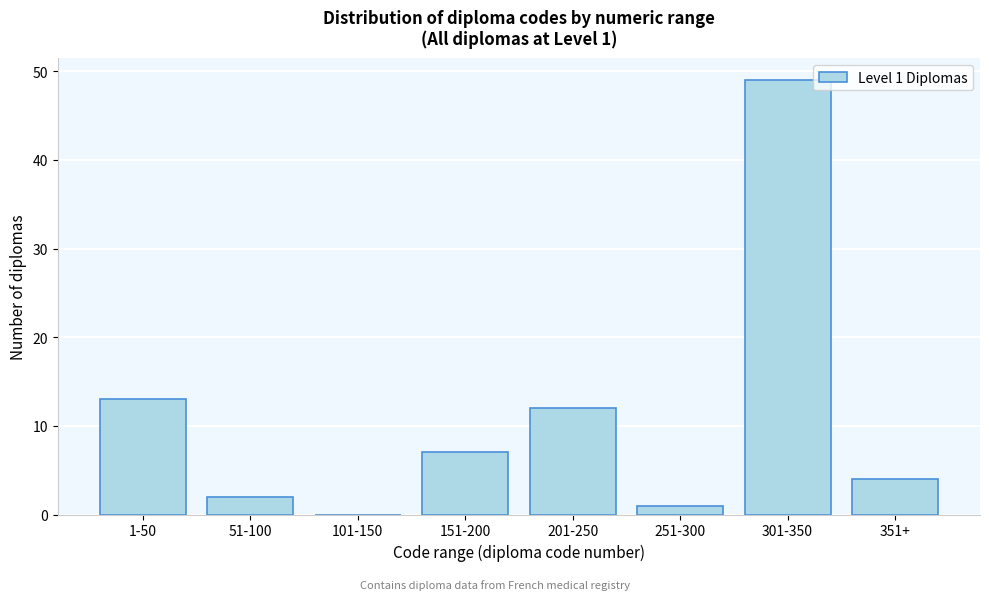

Reading left to right, transcribe all the data shown in this chart.

1-50=13	51-100=2	101-150=0	151-200=7	201-250=12	251-300=1	301-350=49	351+=4